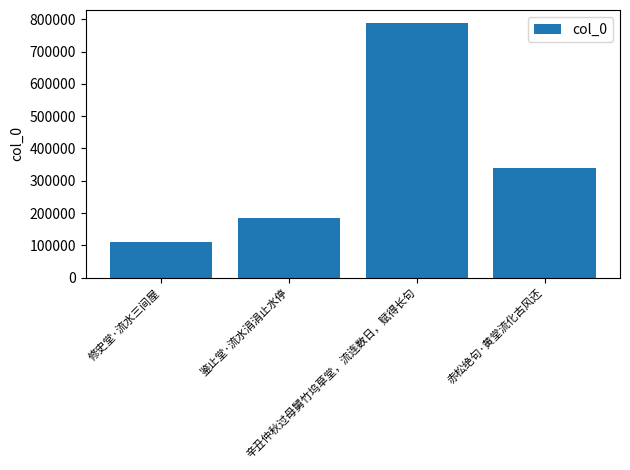

The value at 修史堂·流水三间屋 is 57817. True or false?

False